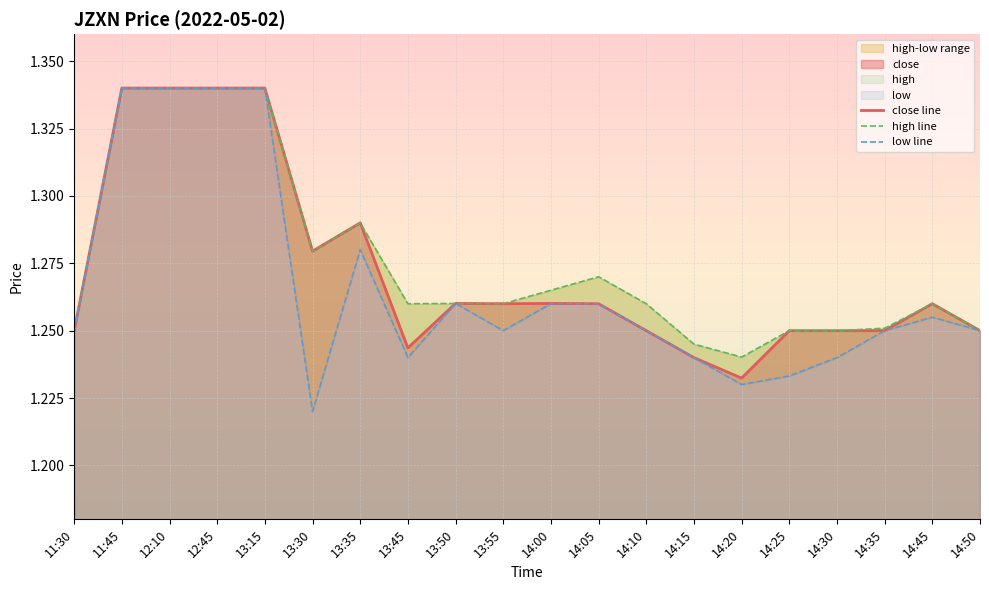

What is the difference between the maximum and minimum values in the high line series?

0.1